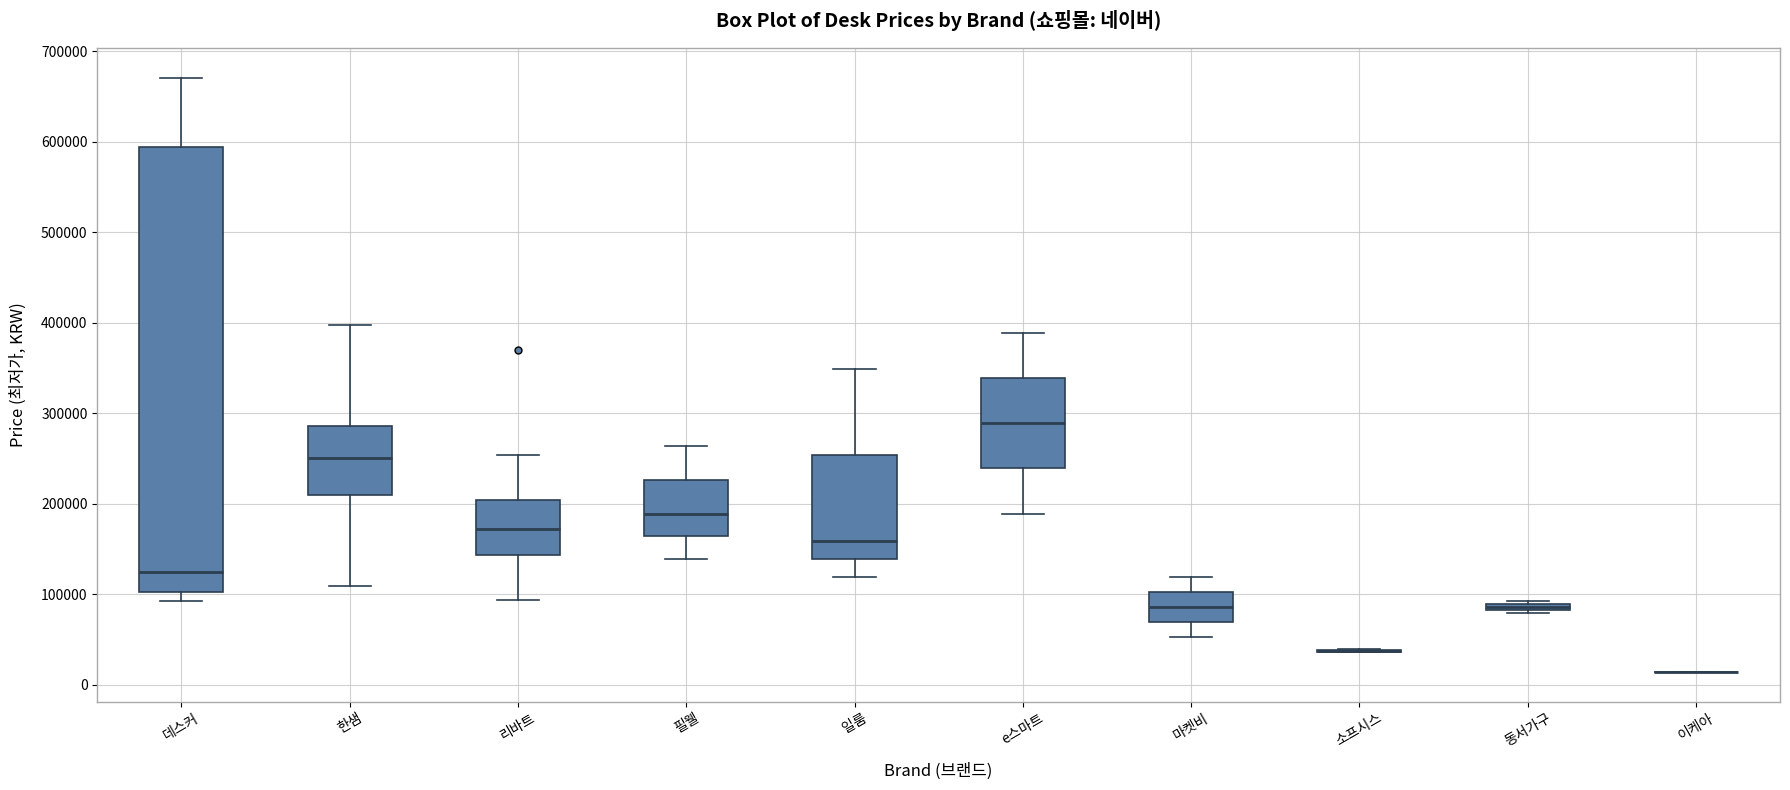

Which box is the tallest, from its lower edge to its upper edge?

데스커